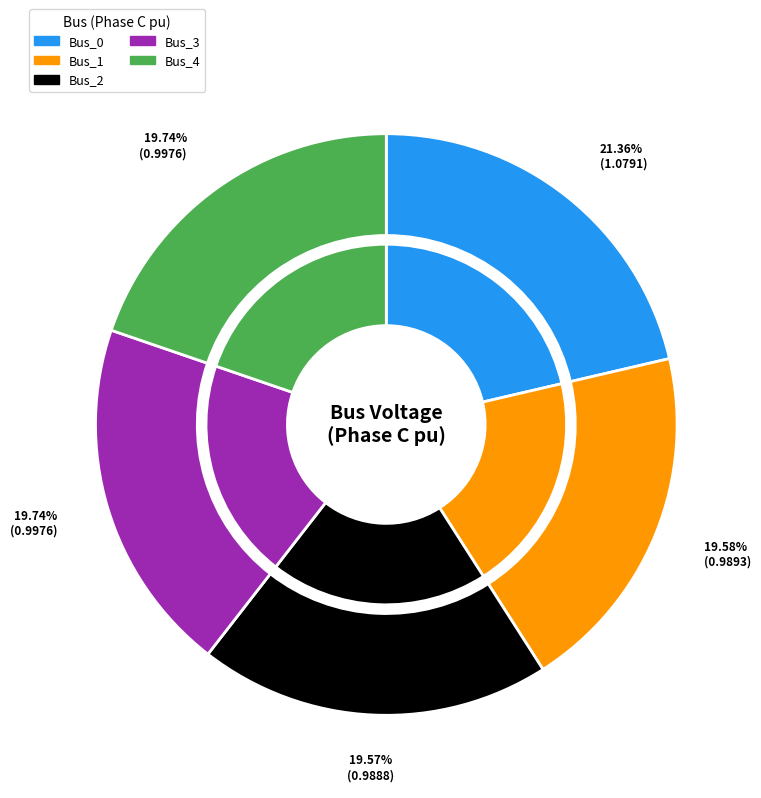

To the nearest percent, what is the combined percentage of Bus_1 and Bus_2?

39%